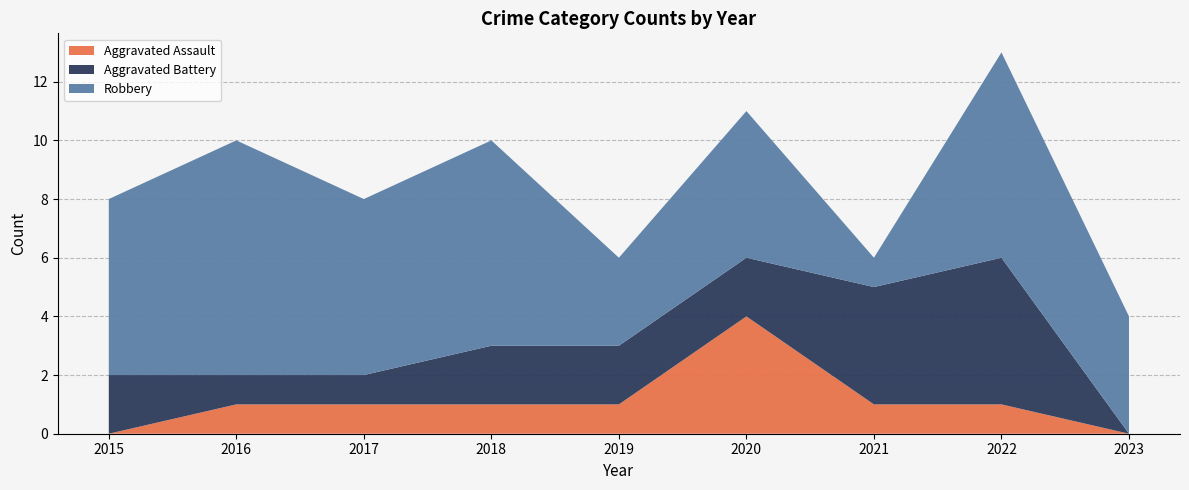

Reading right to left, transcribe all the data shown in this chart.

Aggravated Assault: 2023=0	2022=1	2021=1	2020=4	2019=1	2018=1	2017=1	2016=1	2015=0
Aggravated Battery: 2023=0	2022=5	2021=4	2020=2	2019=2	2018=2	2017=1	2016=1	2015=2
Robbery: 2023=4	2022=7	2021=1	2020=5	2019=3	2018=7	2017=6	2016=8	2015=6